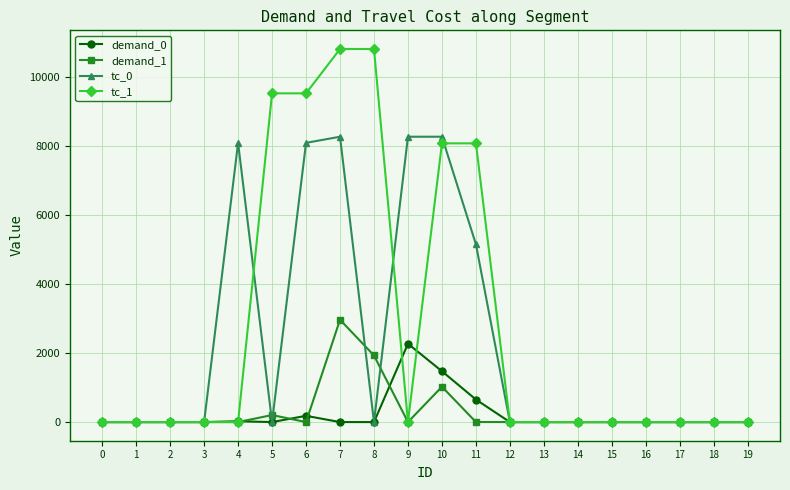

How many data points in tc_1 are above 0?

6